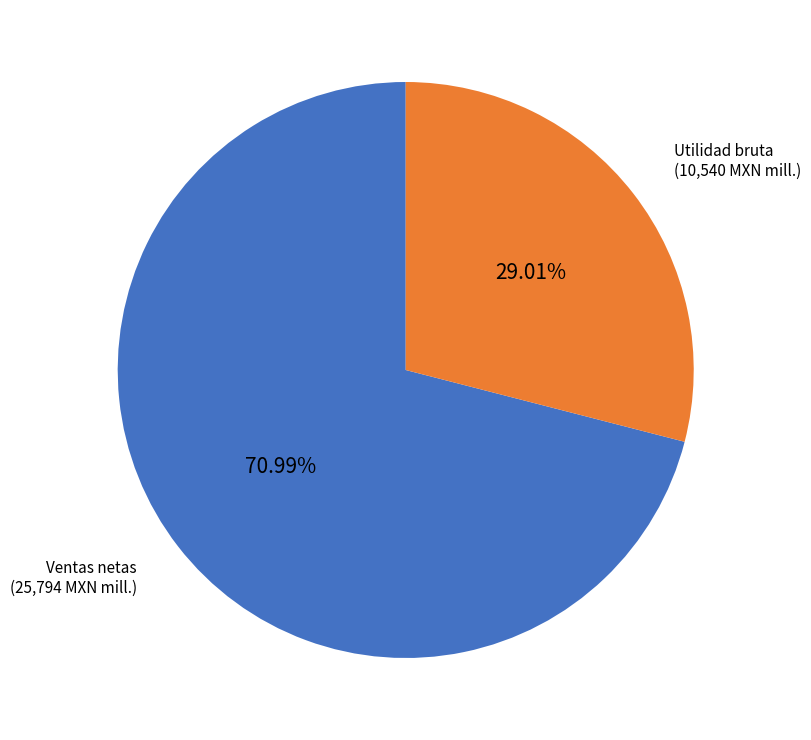

To the nearest percent, what portion does Utilidad bruta represent?

29%